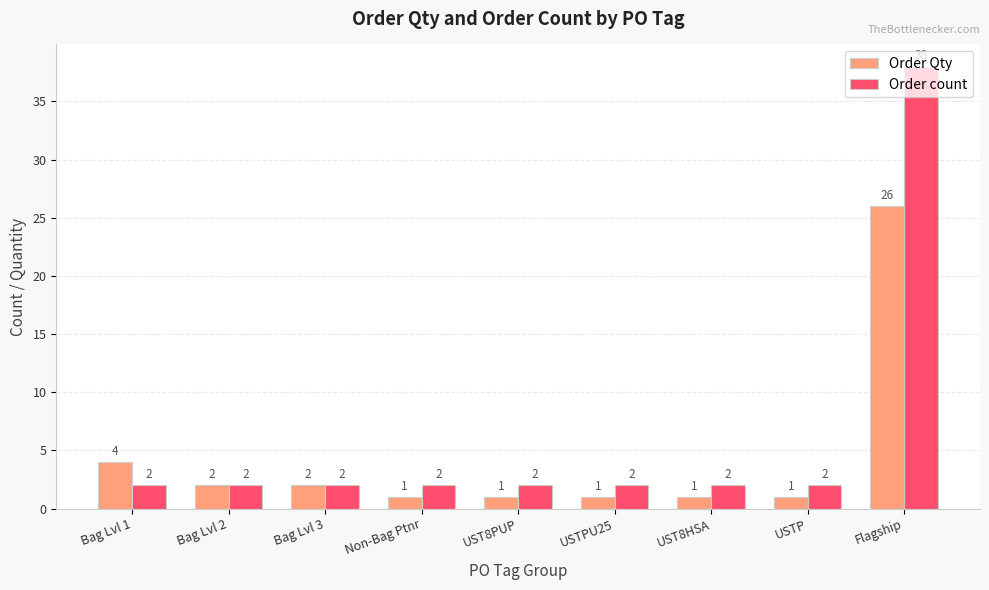

True or false: Order Qty has a value of 4 at Bag Lvl 1.

True